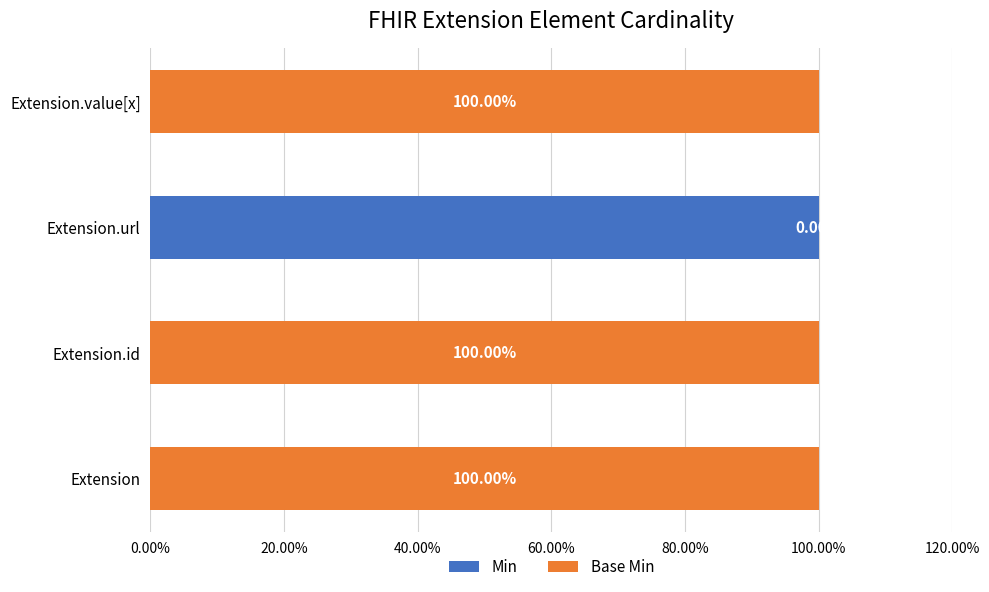

What is the difference between the maximum and minimum values in the Base Min series?

1